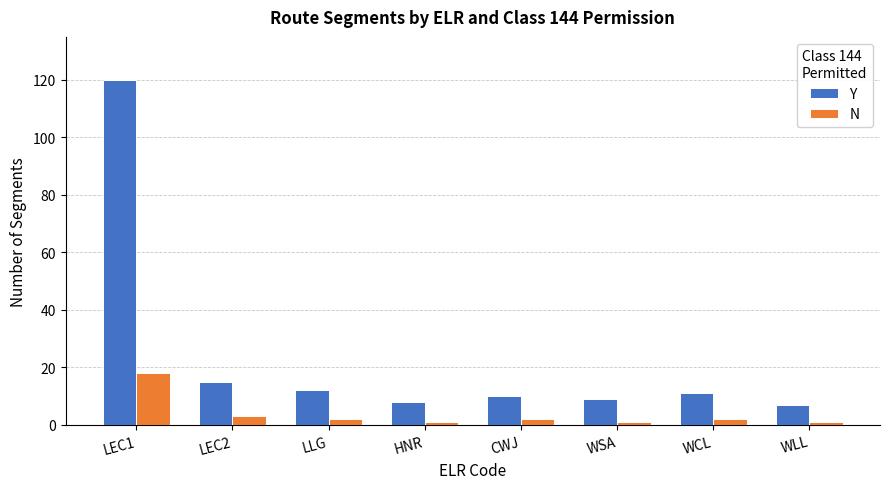

Is it true that N equals 1 at WLL?

True